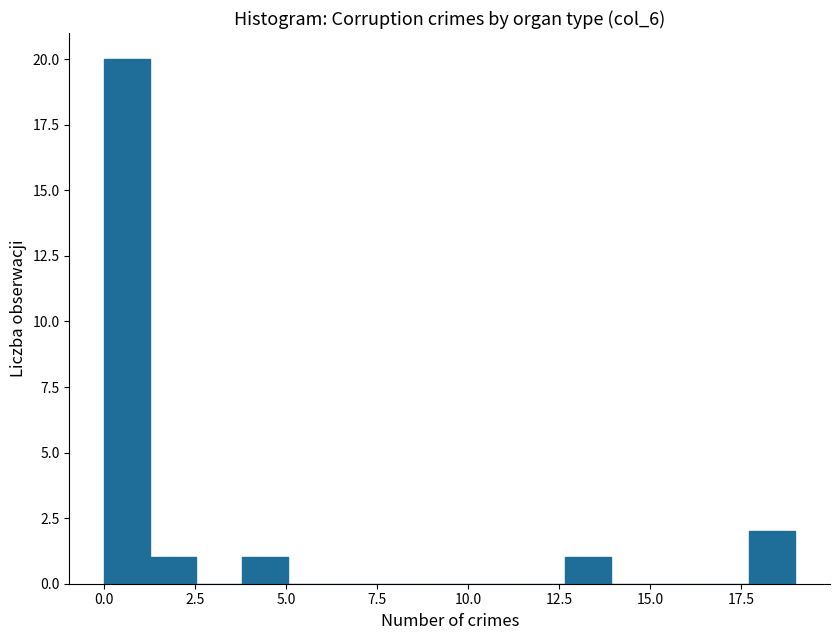

Read against the x-axis, roughly where is the centre of the tallest bar?

0.5